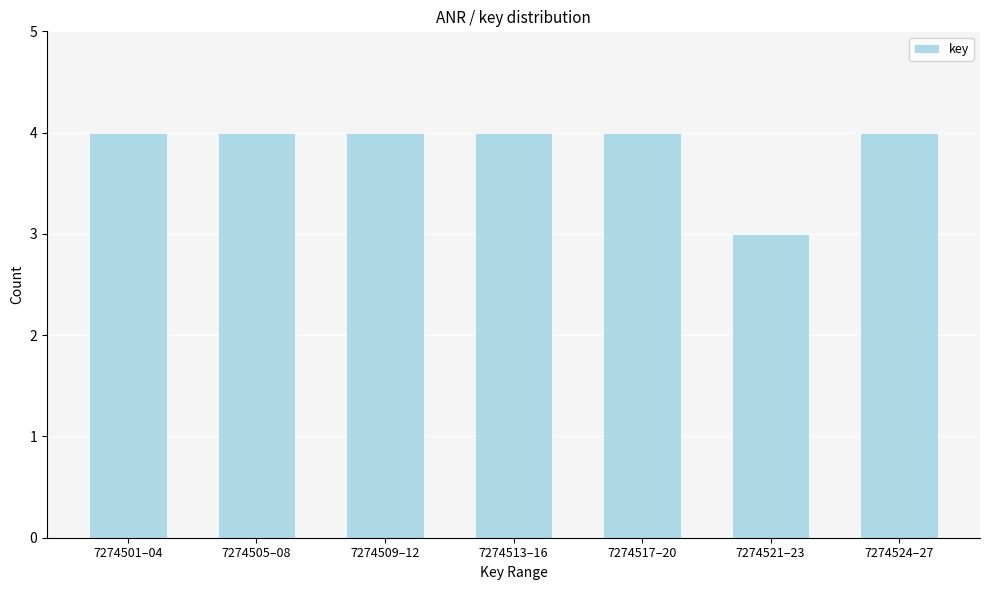

Reading right to left, extract all data points from this chart.

4	3	4	4	4	4	4